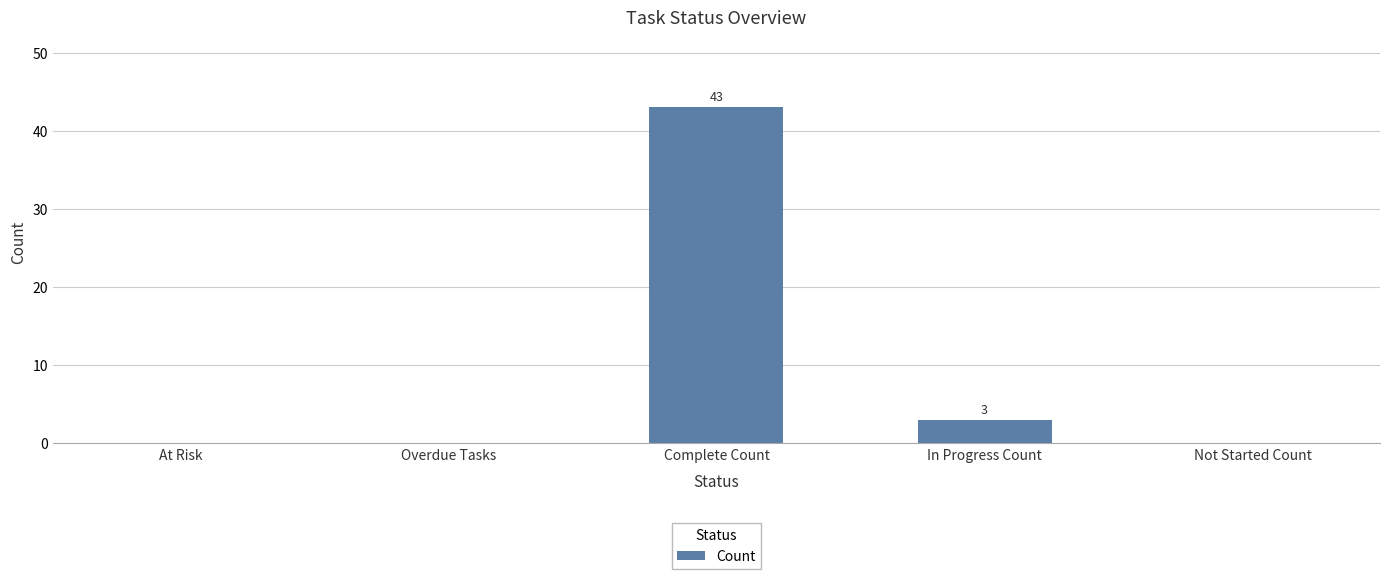

Reading left to right, extract all data points from this chart.

0	0	43	3	0